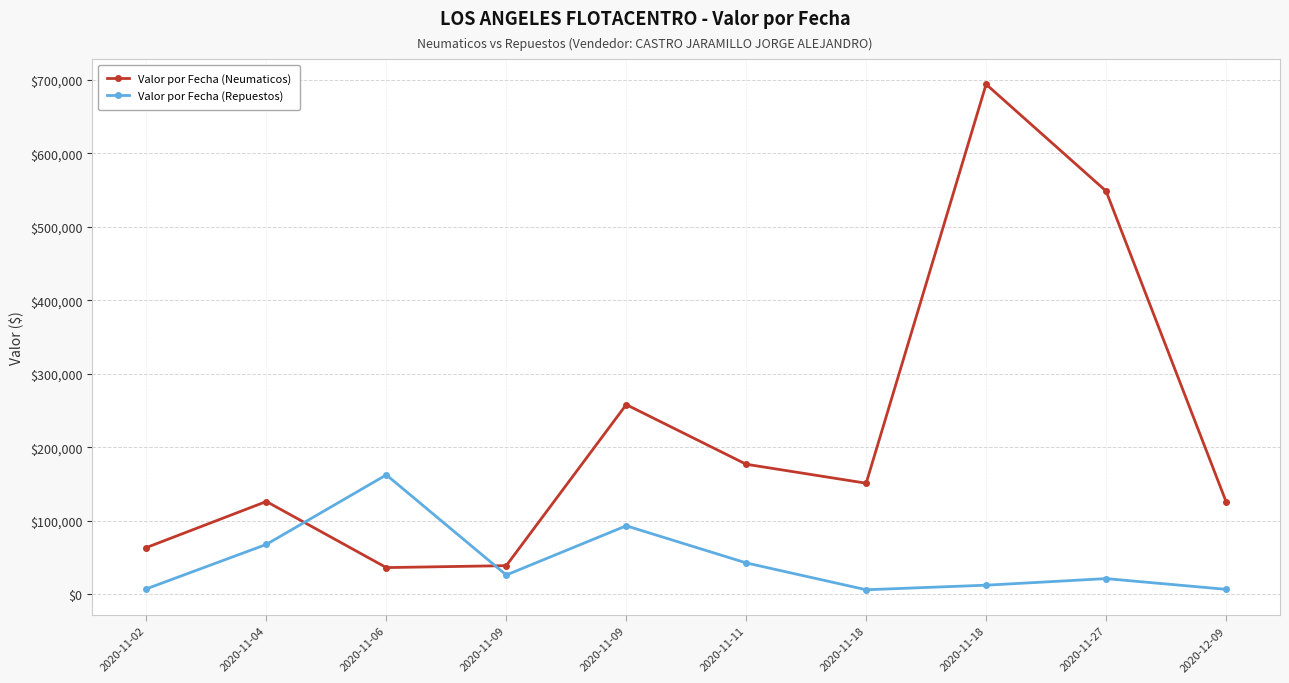

Where do Valor por Fecha (Neumaticos) and Valor por Fecha (Repuestos) first cross each other?

2020-11-04 and 2020-11-06